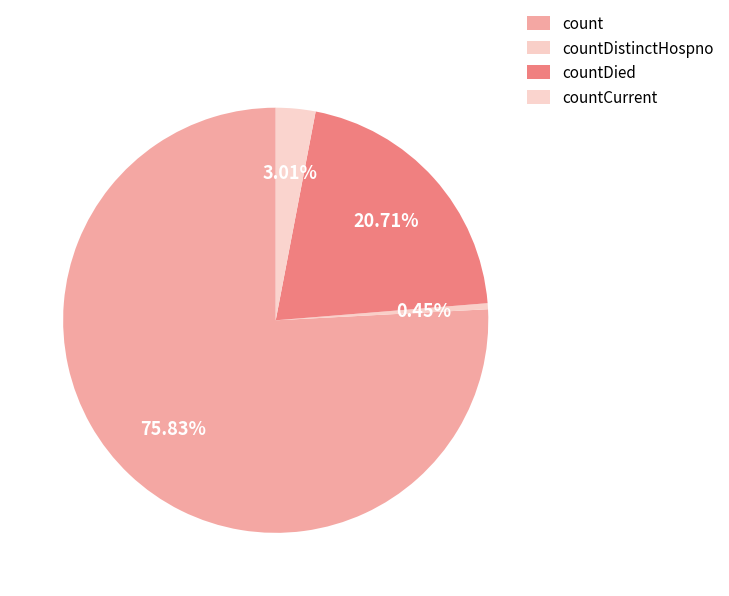

To the nearest percent, what is the difference between the countDistinctHospno and count slice percentages?

75%